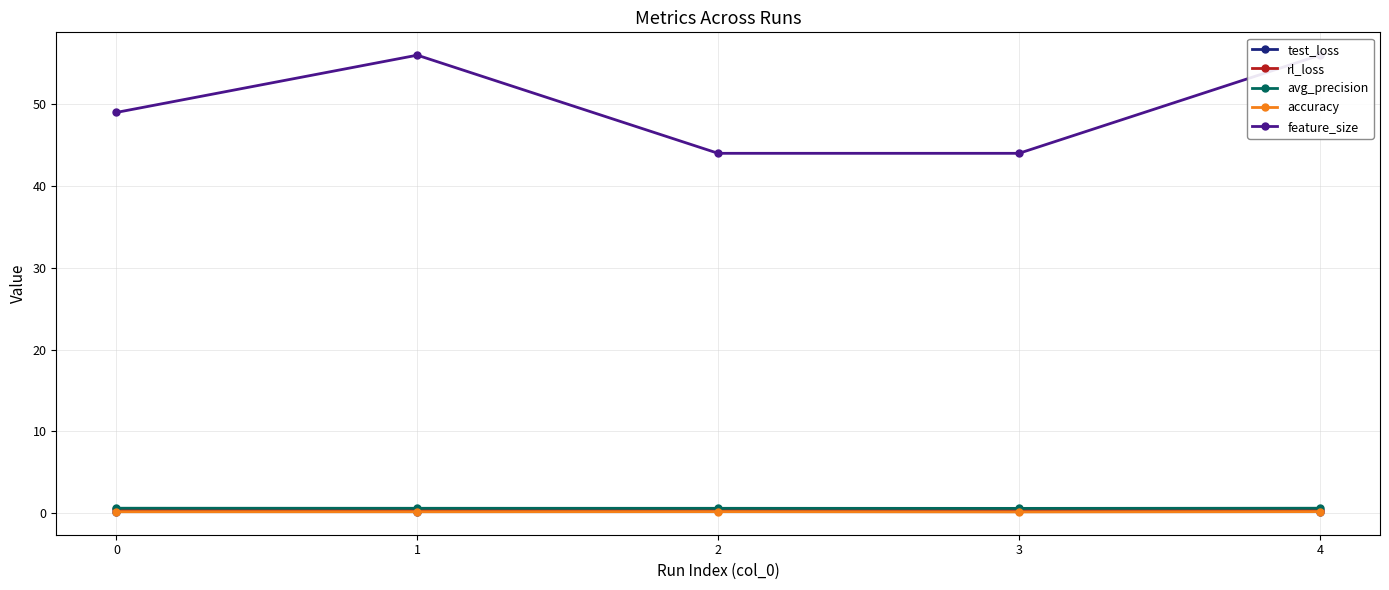

True or false: feature_size and accuracy cross at least once.

False